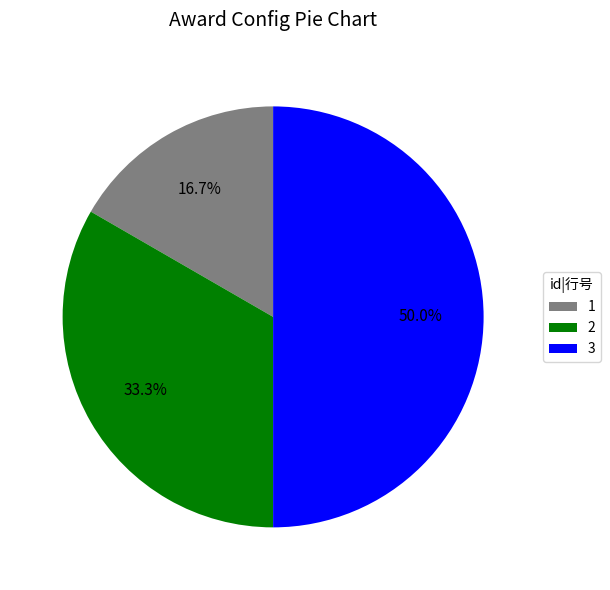

Does 2 account for over 50% of the chart?

No